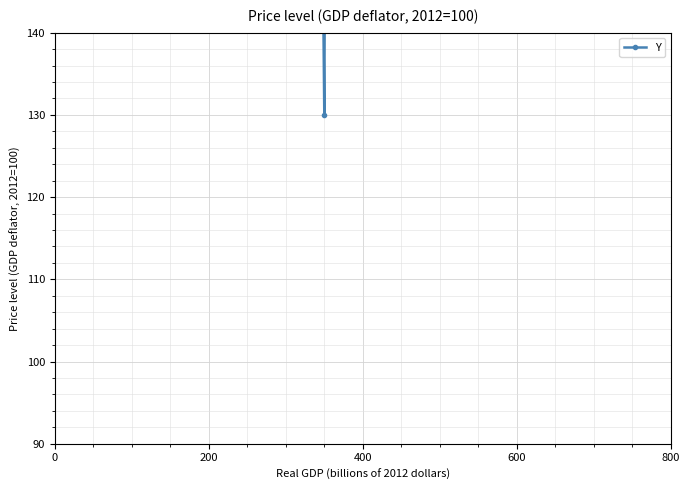

What is the minimum value shown in the chart?

130